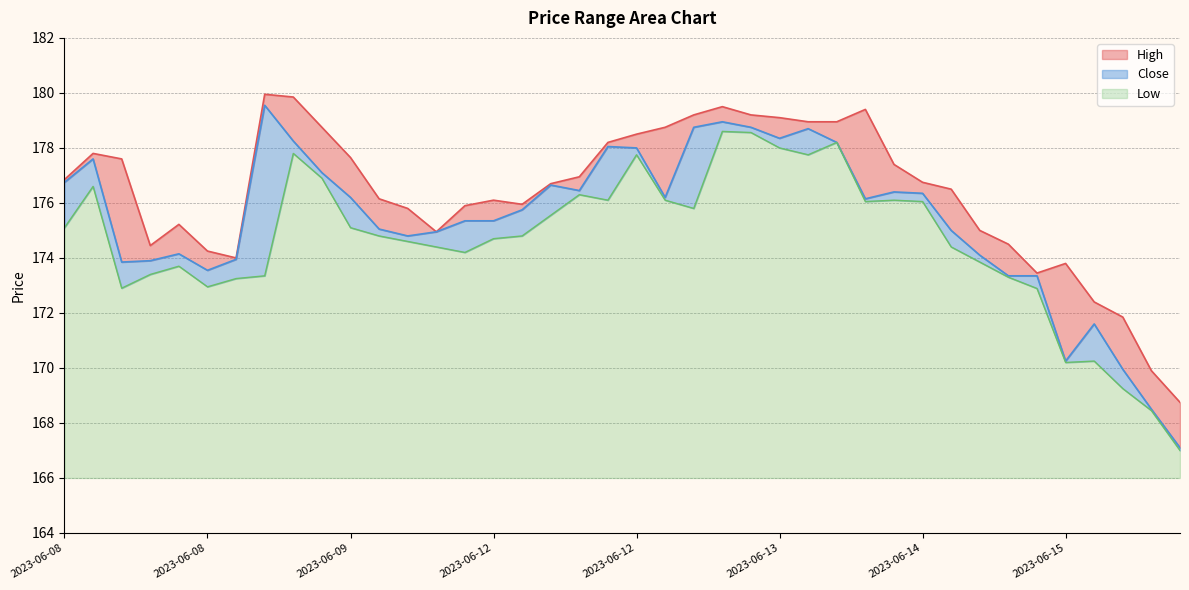

Reading left to right, extract all data points from this chart.

High: 0.1	0.2	3.8	0.5	1.1	0.7	0.1	0.4	1.6	1.7	1.5	1.1	1.0	0.0	0.6	0.8	0.2	0.0	0.5	0.1	0.5	2.6	0.4	0.6	0.4	0.8	0.2	0.8	3.2	1.0	0.4	1.5	0.9	1.2	0.1	3.6	0.8	1.9	1.4	1.7
Close: 1.7	1.0	0.9	0.5	0.5	0.6	0.7	6.2	0.4	0.2	1.1	0.2	0.2	0.5	1.2	0.7	0.9	1.1	0.1	2.0	0.2	0.1	2.9	0.3	0.2	0.3	0.9	0.0	0.1	0.3	0.3	0.6	0.2	0.0	0.5	0.1	1.3	0.7	0.1	0.1
Low: 9.1	10.6	6.9	7.4	7.7	6.9	7.2	7.3	11.8	10.9	9.1	8.8	8.6	8.4	8.2	8.7	8.8	9.6	10.3	10.1	11.8	10.1	9.8	12.6	12.6	12.0	11.8	12.2	10.1	10.1	10.1	8.4	7.8	7.3	6.9	4.2	4.2	3.2	2.4	1.0